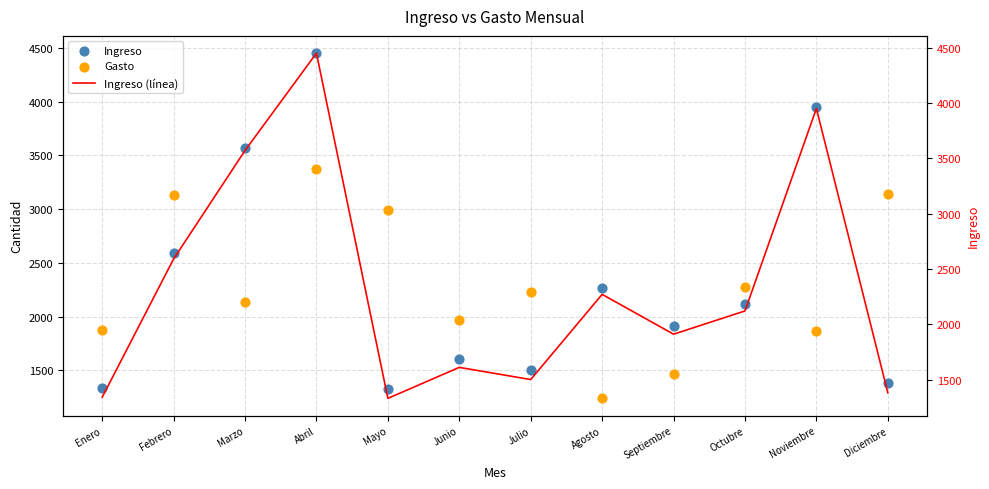

What is the total value across all series at Octubre?

6520